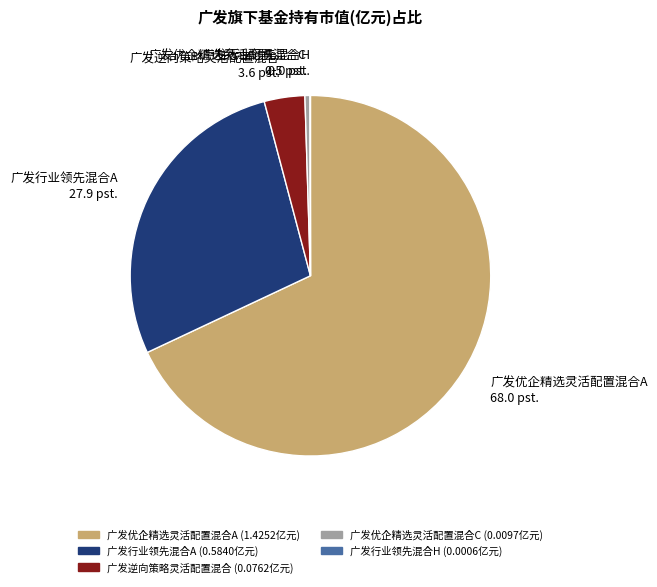

The 广发逆向策略灵活配置混合 slice represents 4% of the pie. True or false?

True